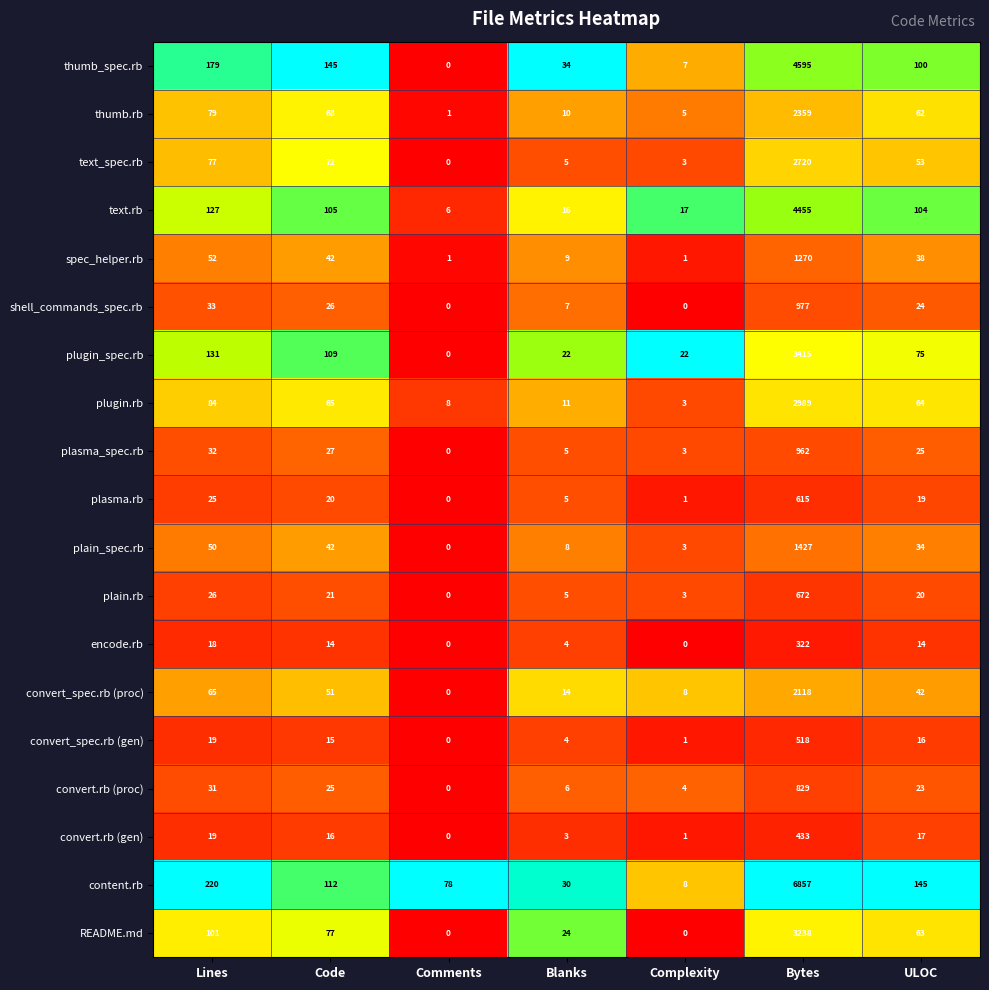

What is the difference between the maximum and minimum values in the shell_commands_spec.rb series?

977